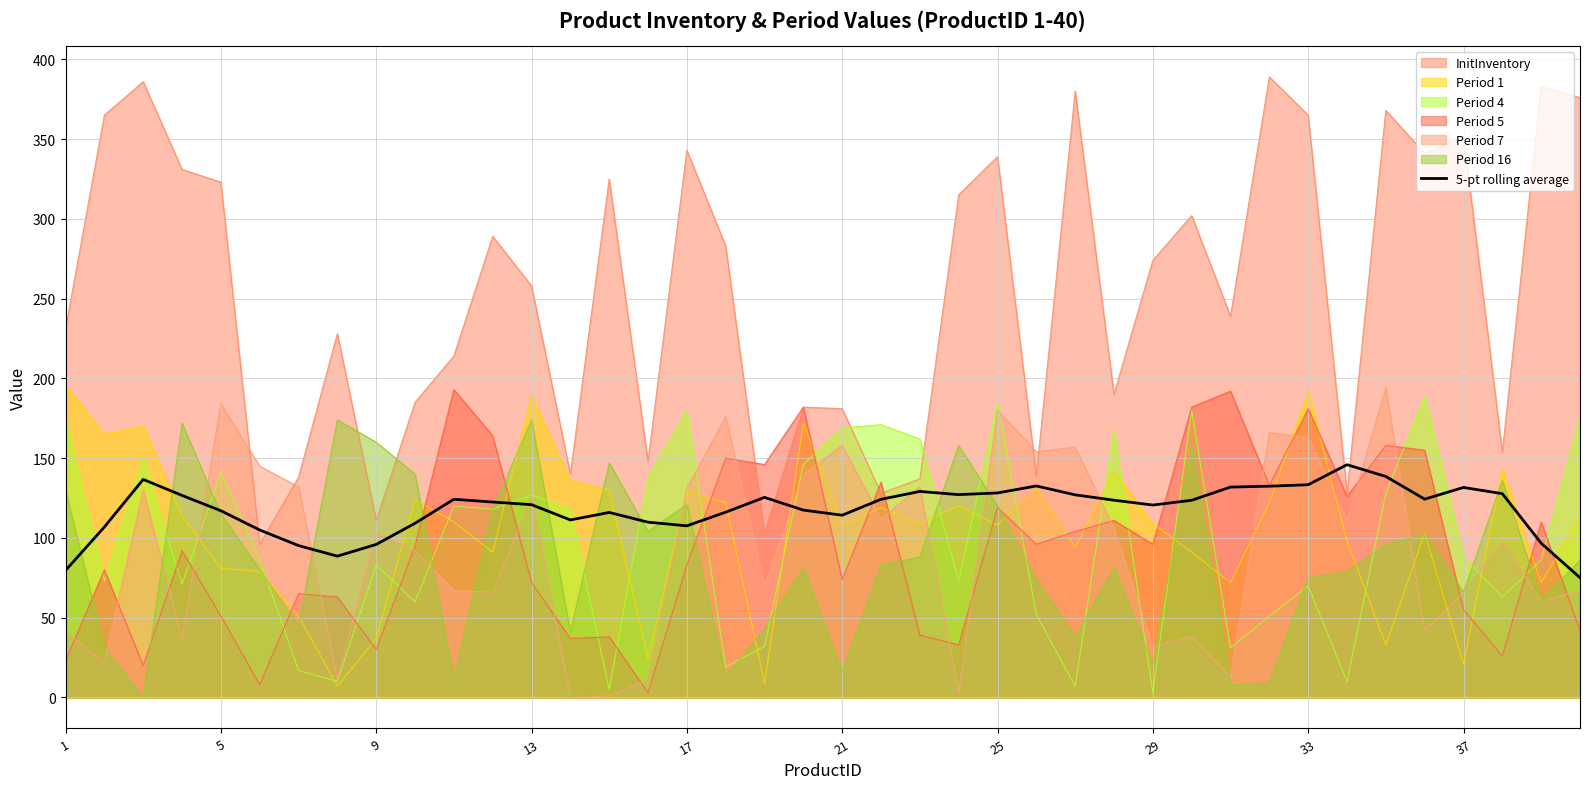

What is the value of the 2nd point from the left?

106.8